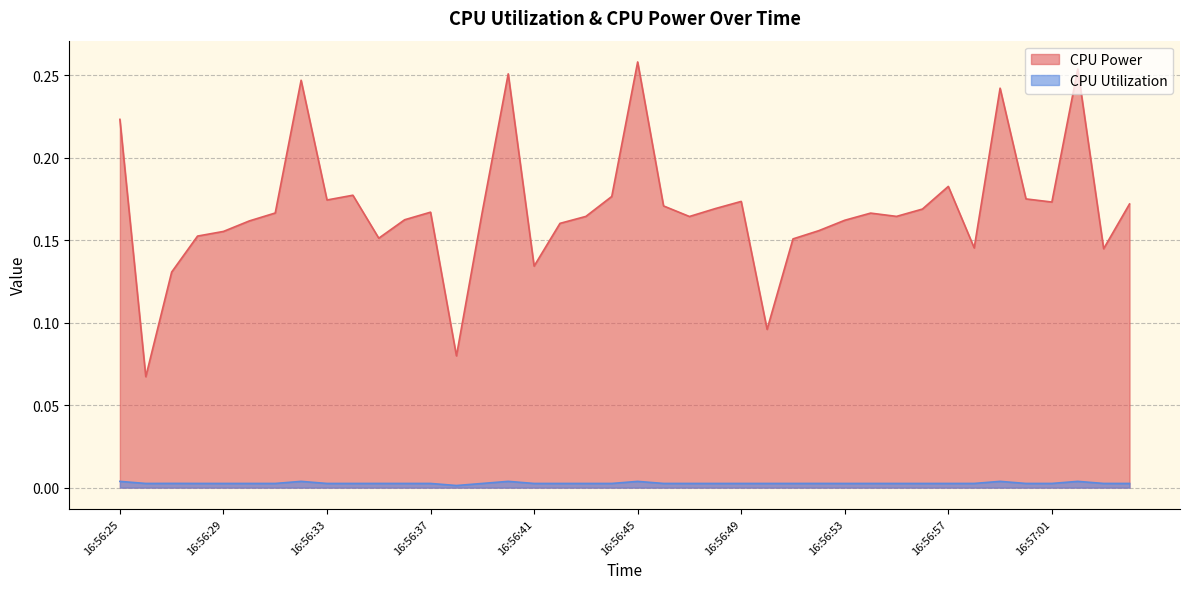

In CPU Utilization, how many points are higher than both neighbors (excluding endpoints)?

9